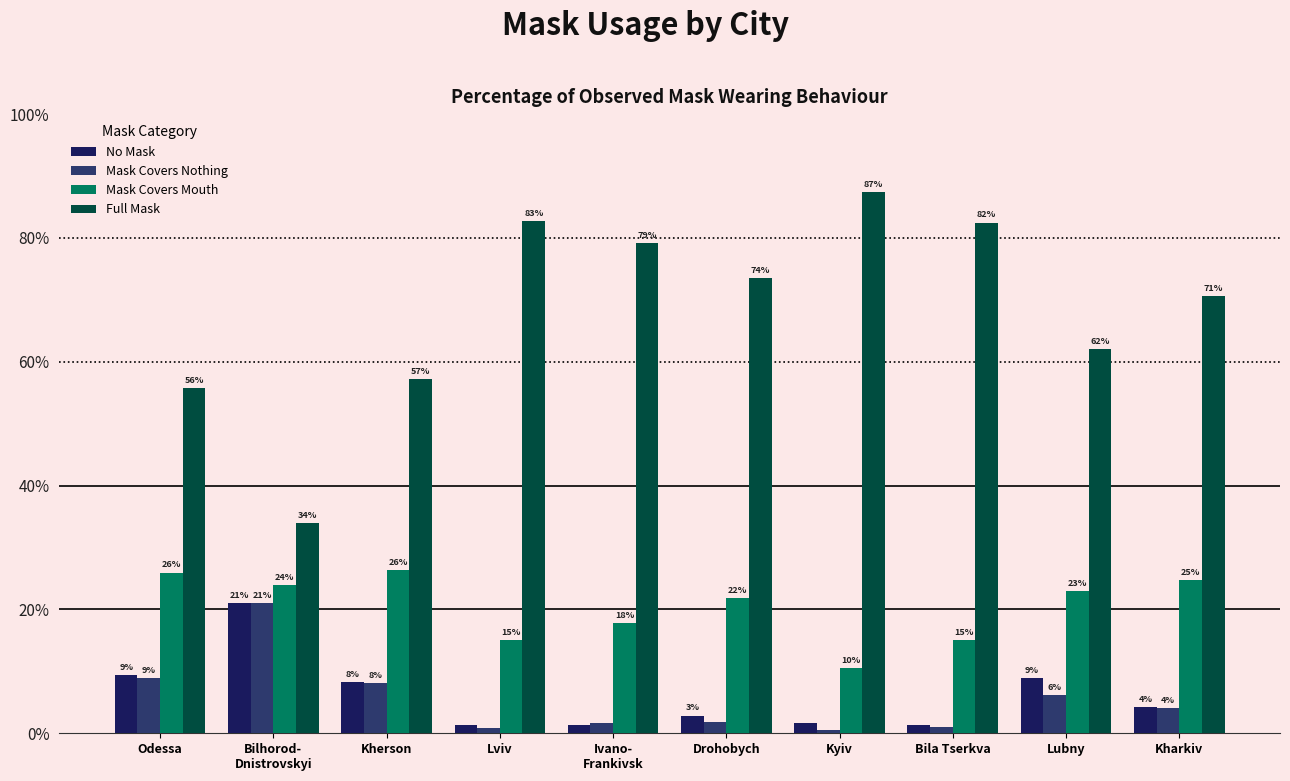

Is it true that No Mask equals 0.7 at Ivano-
Frankivsk?

False